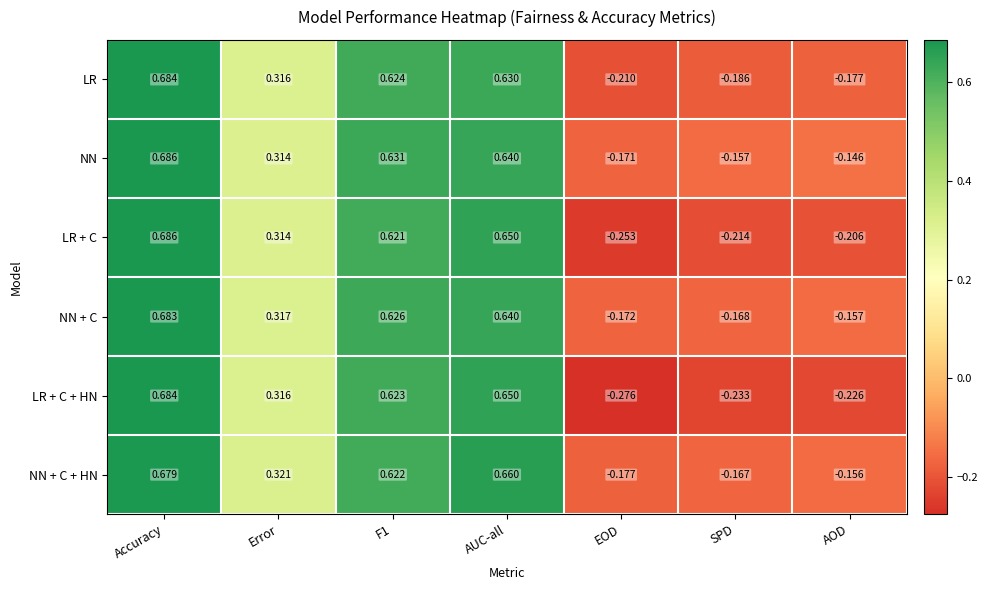

Which label corresponds to the largest value in the chart?

Accuracy